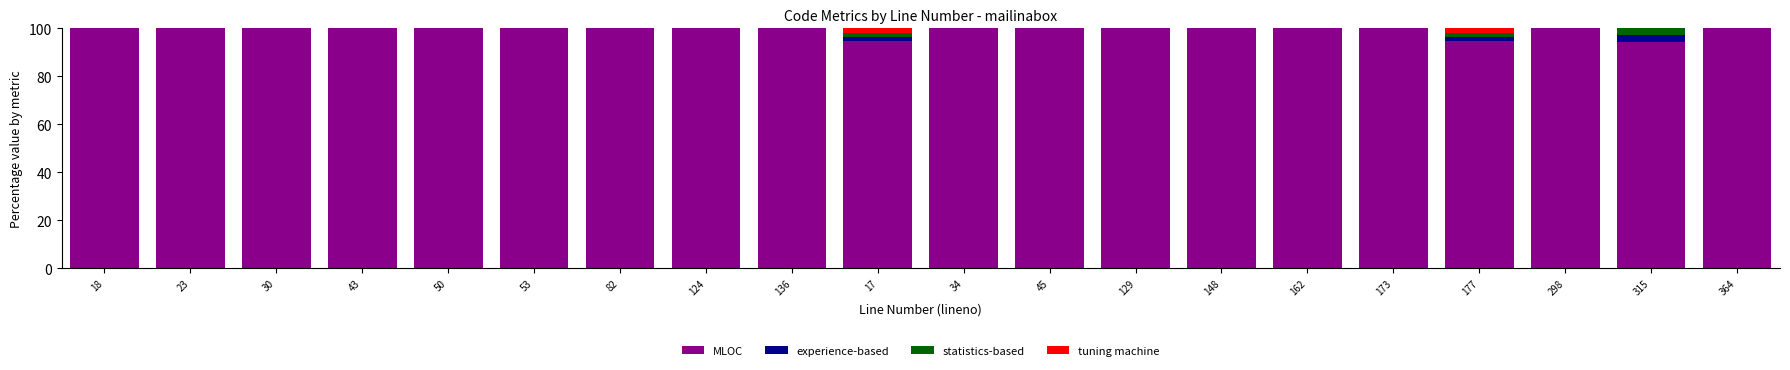

What is the total value across all series at 43?

100.0